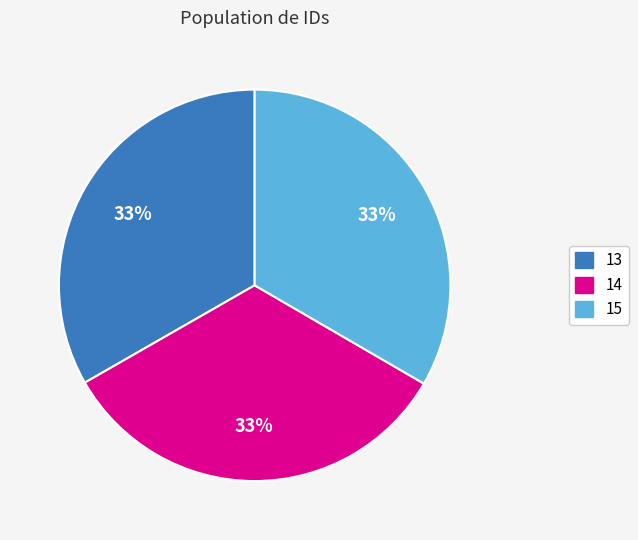

To the nearest percent, what percentage of the pie is 13?

33%